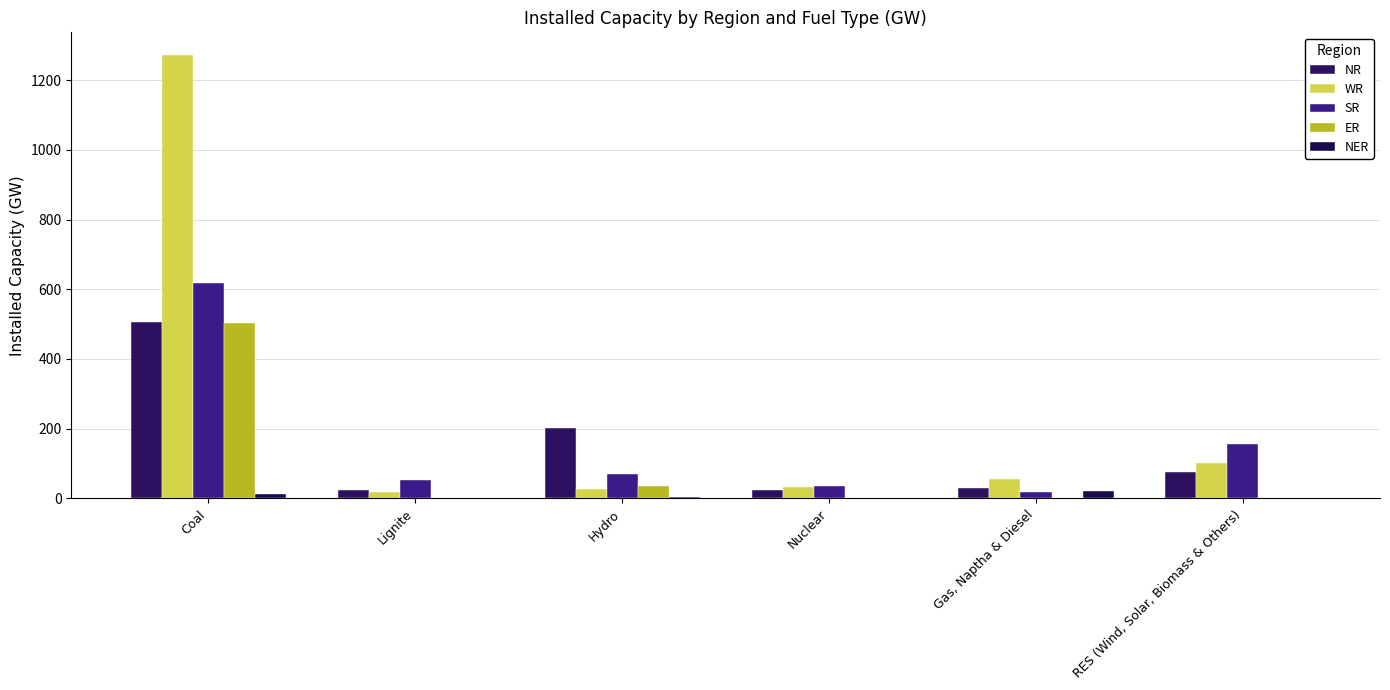

What is the label of the 4th bar from the right?

Hydro